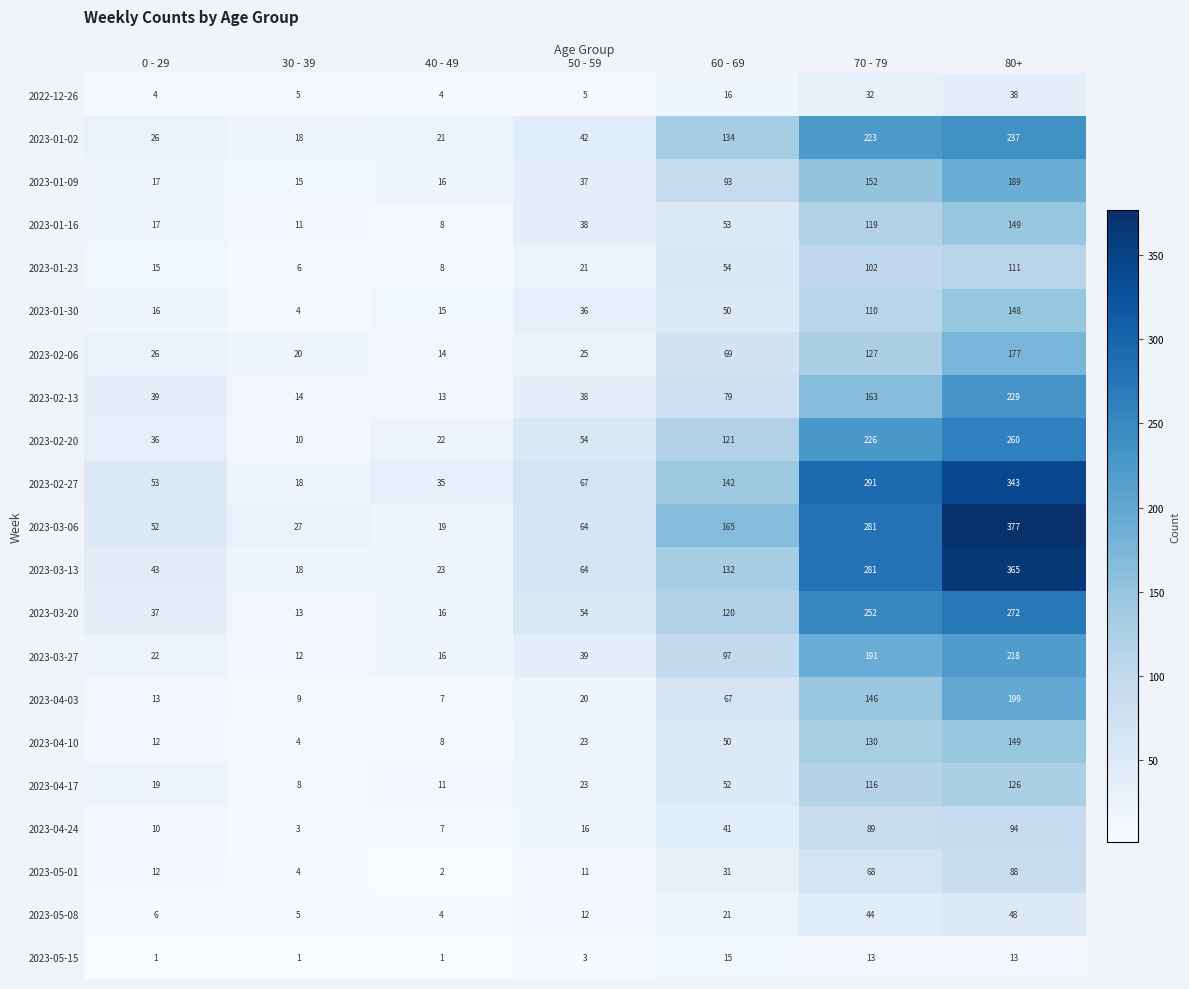

The 2023-05-08 series shows 70 at 70 - 79. True or false?

False